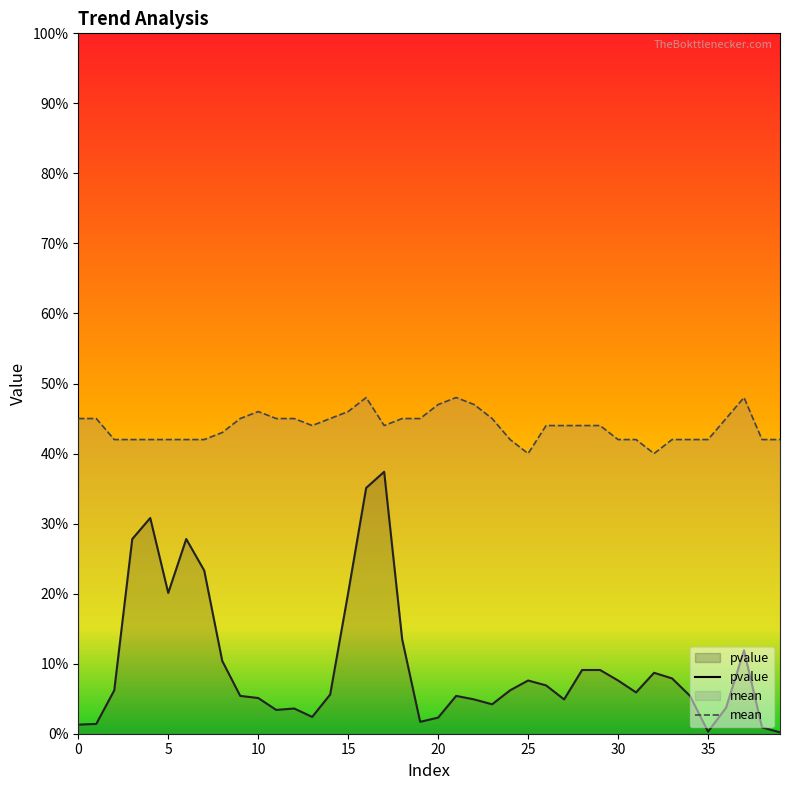

At how many categories does at least one series exceed 0?

40